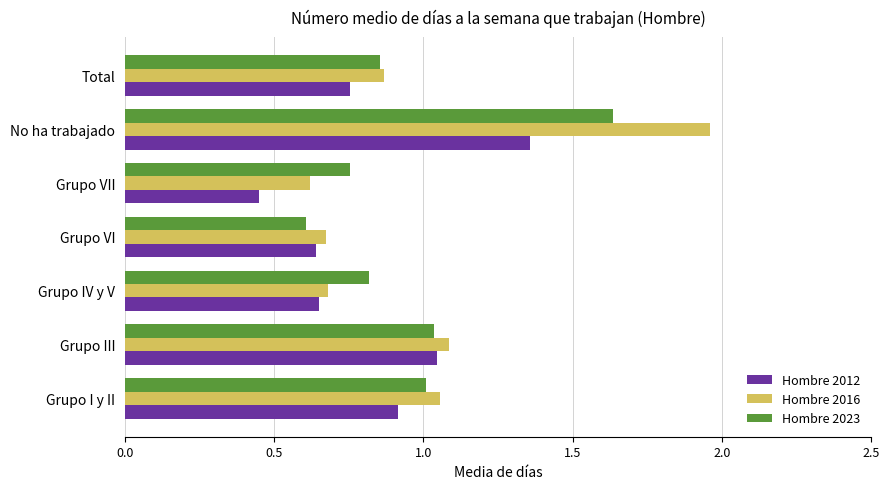

Between Grupo VI and Total, which series saw the biggest shift?

Hombre 2023